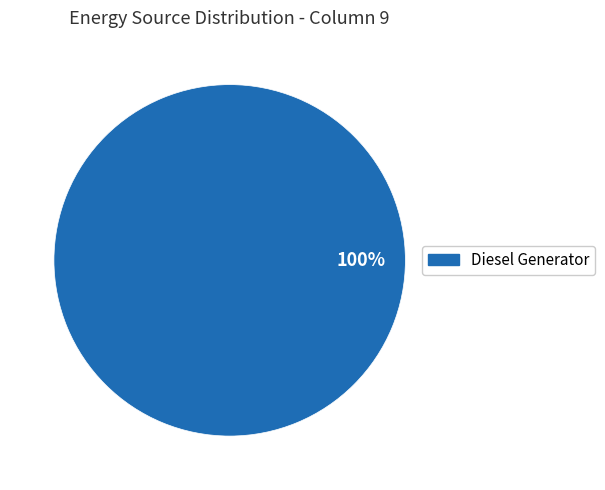

Is there any slice that represents more than half of the pie?

Yes